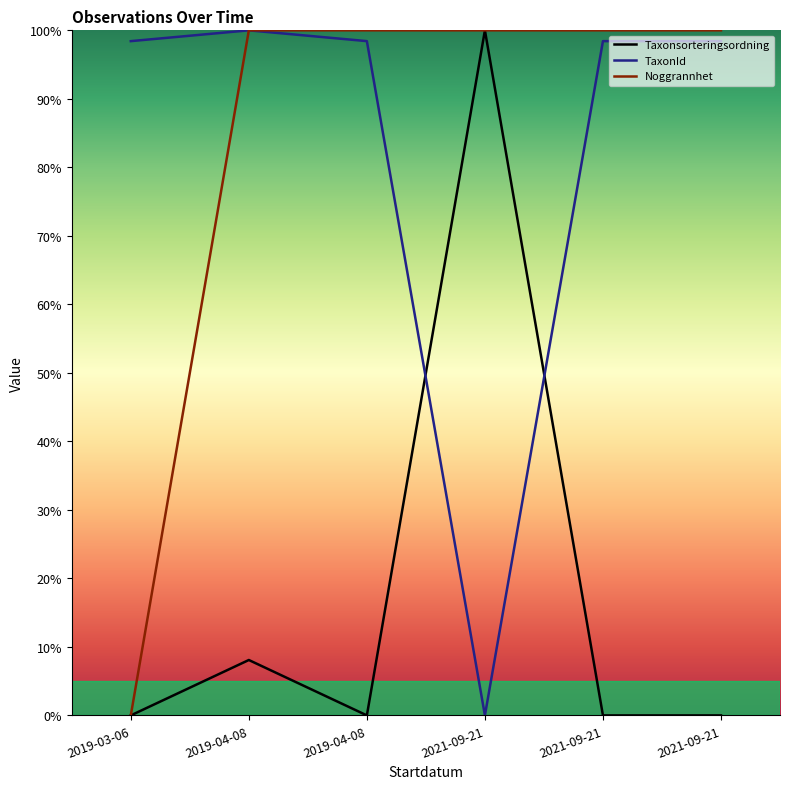

What is the label of the 6th point from the left?

2021-09-21